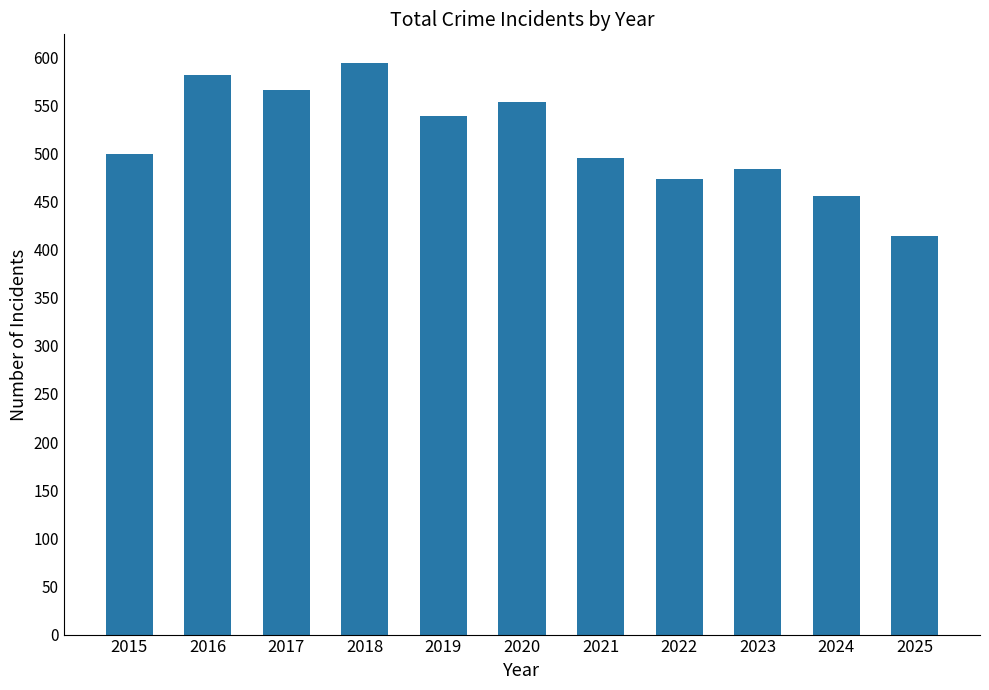

Is it true that the value at 2018 is 594?

True